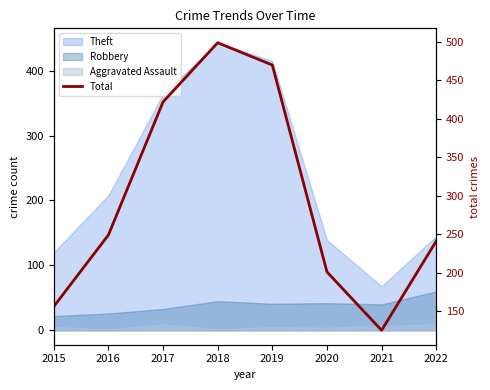

Is it true that the value at 2020 is 201?

True